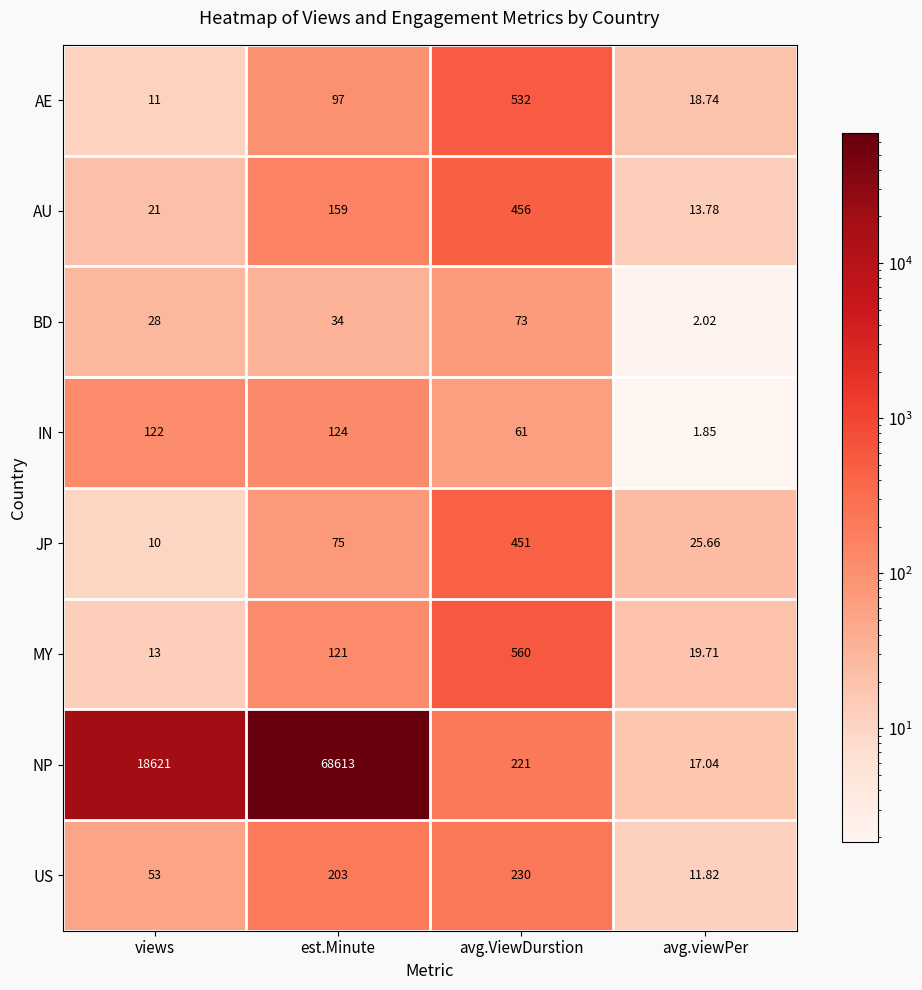

Which series has the largest range (max minus min)?

NP